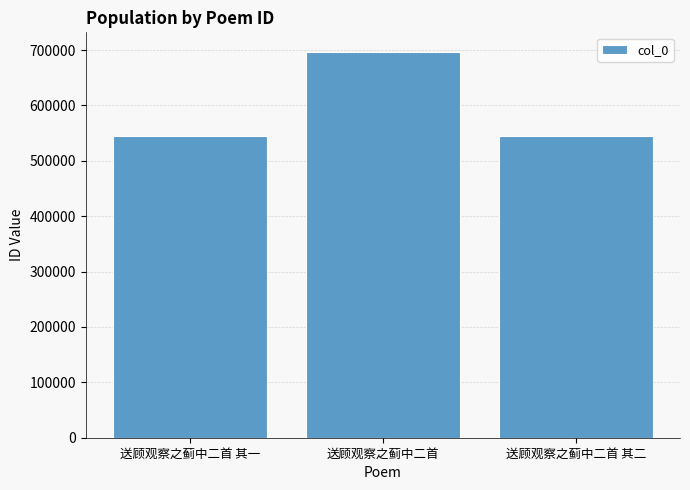

What is the value of the 2nd bar from the left?

697154